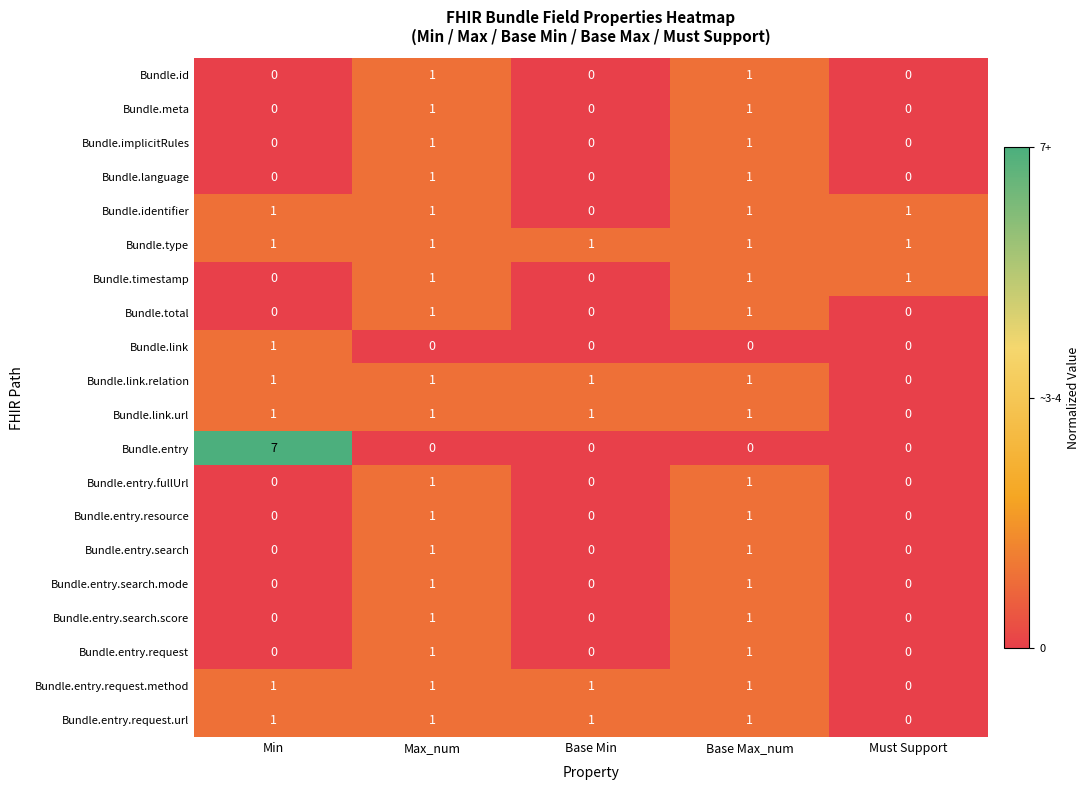

Where is Bundle.identifier nearest to the value 0?

Base Min